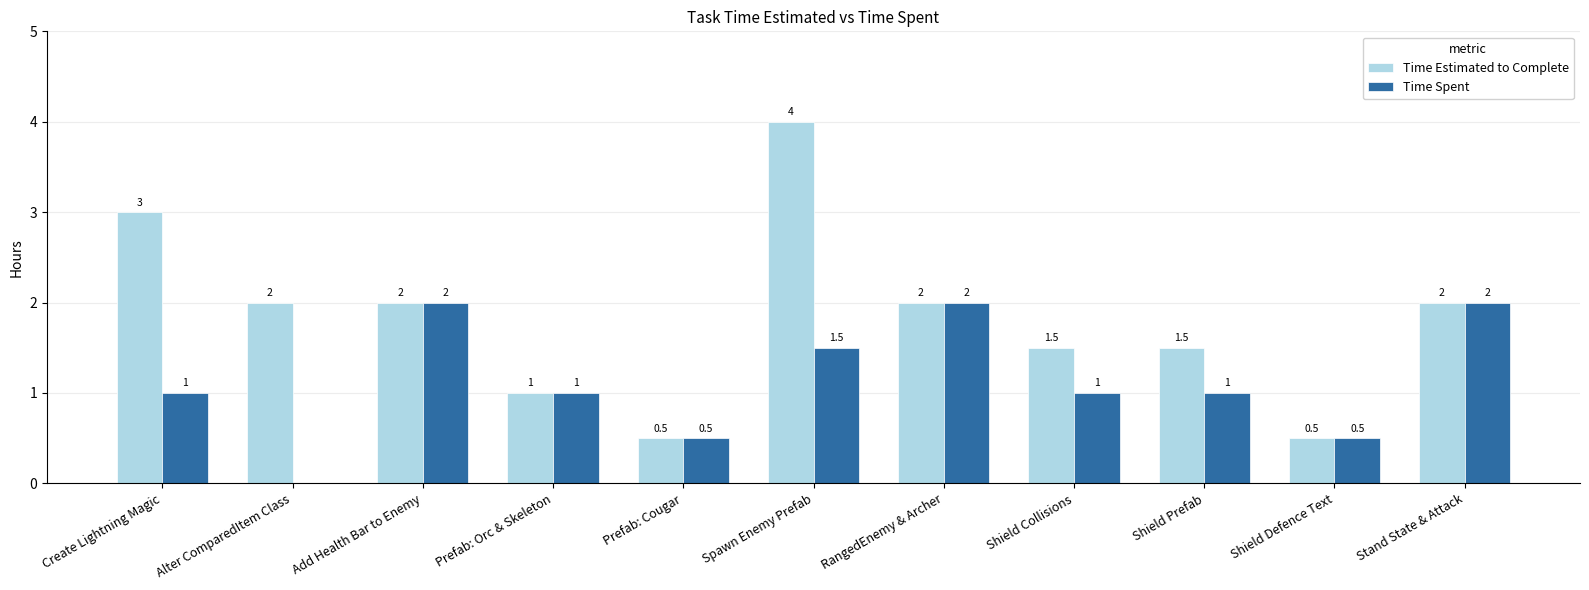

Between Spawn Enemy Prefab and Shield Prefab, which series saw the biggest shift?

Time Estimated to Complete